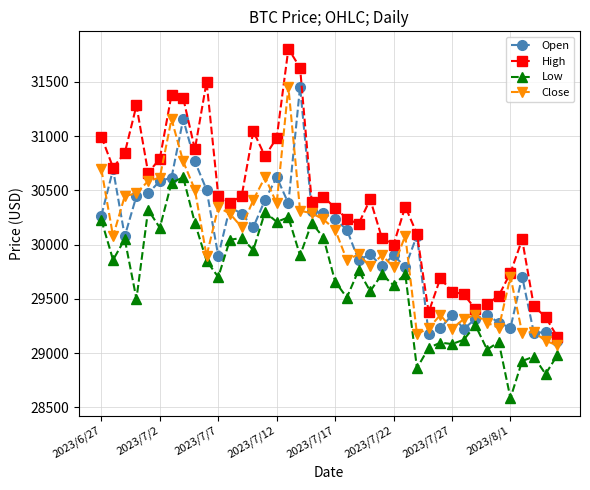

Which series has the largest range (max minus min)?

High